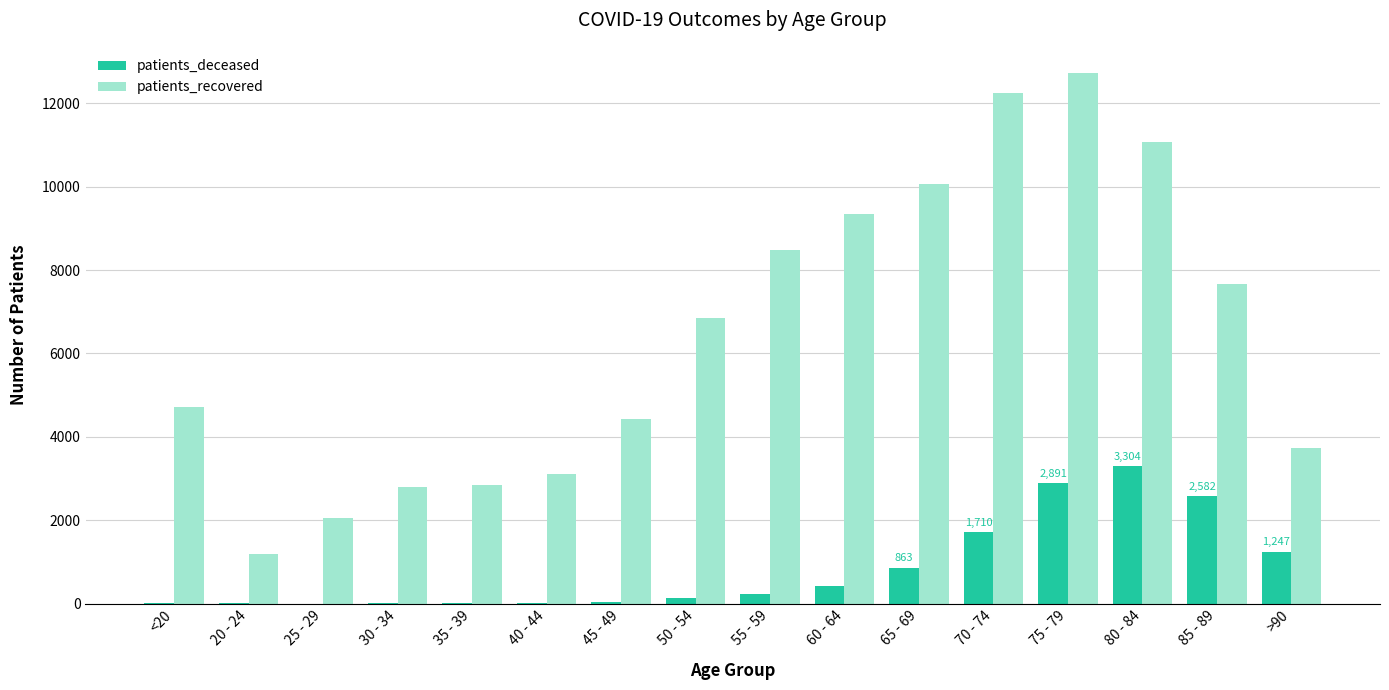

What is the maximum value for patients_recovered?

12716